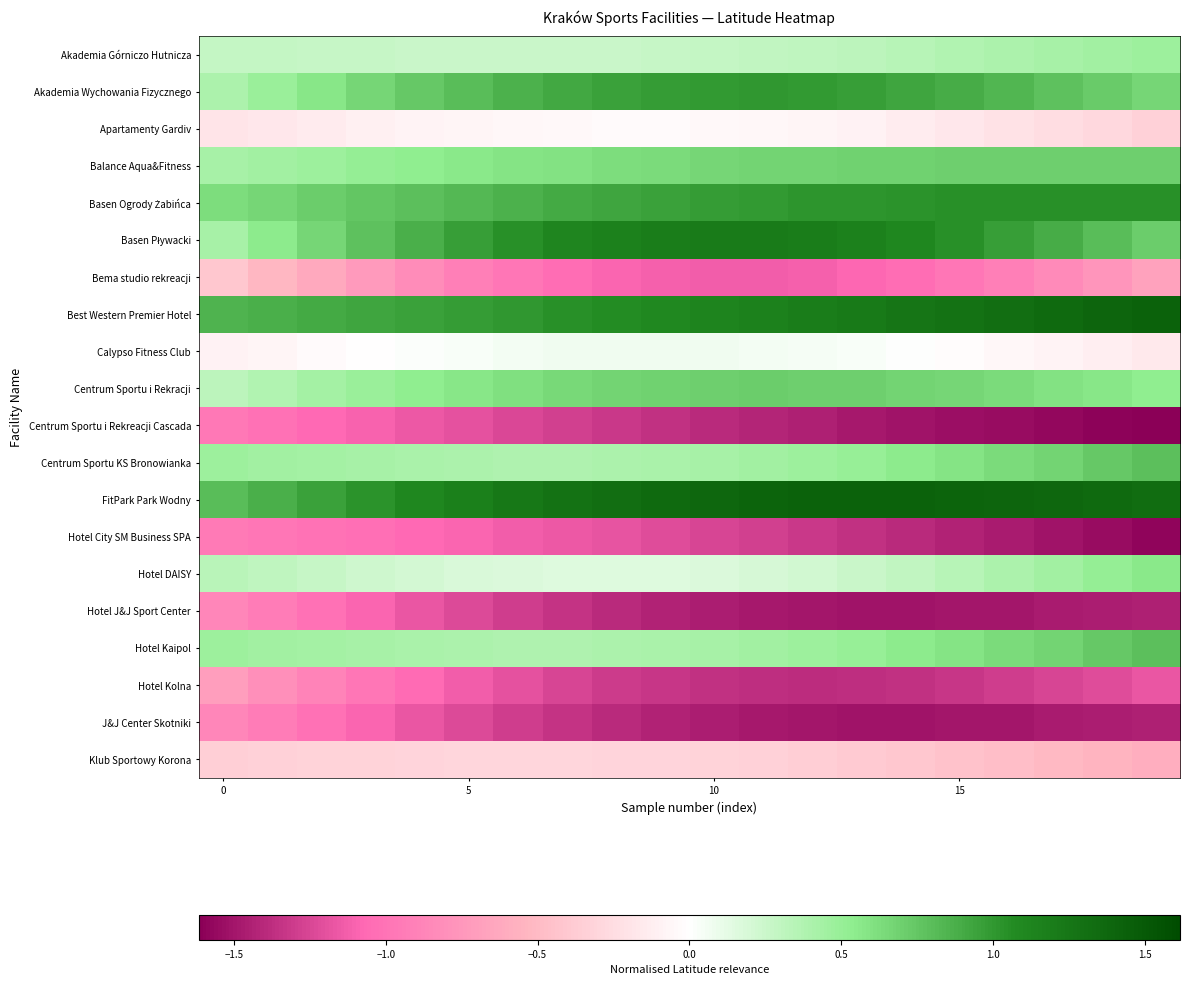

Which series has the largest total across all categories?

FitPark Park Wodny